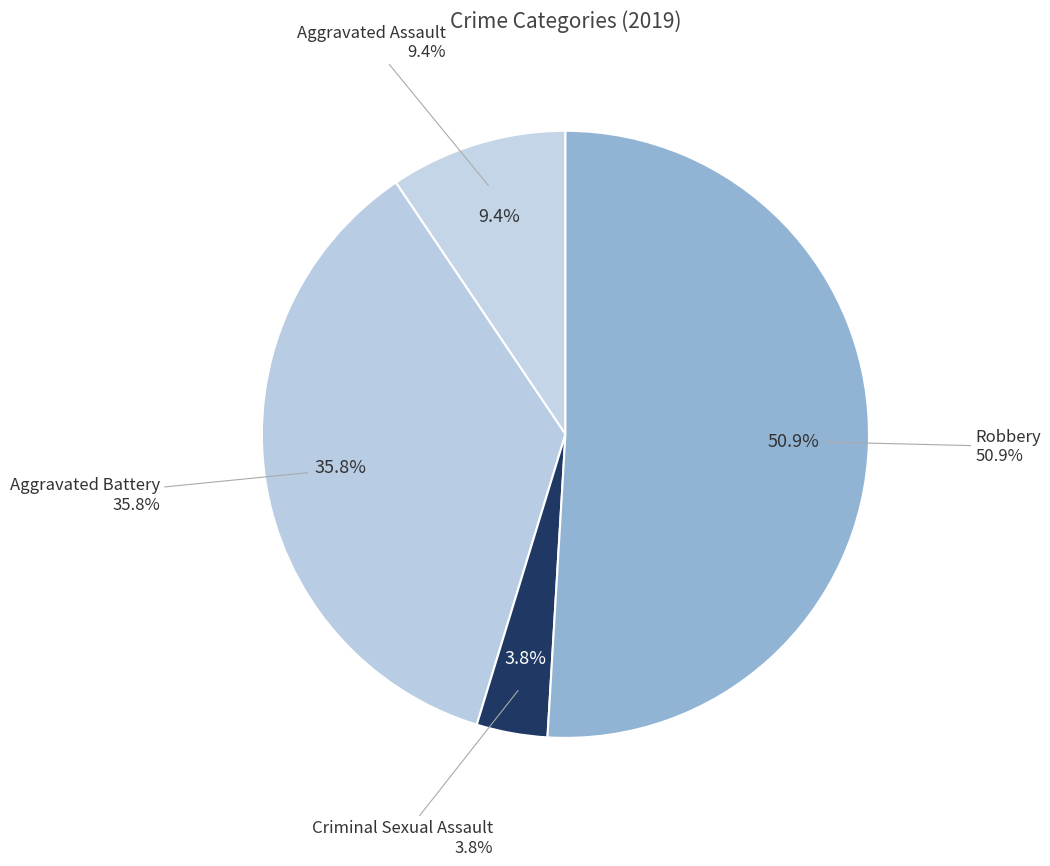

Which category has the biggest portion of the pie?

Robbery